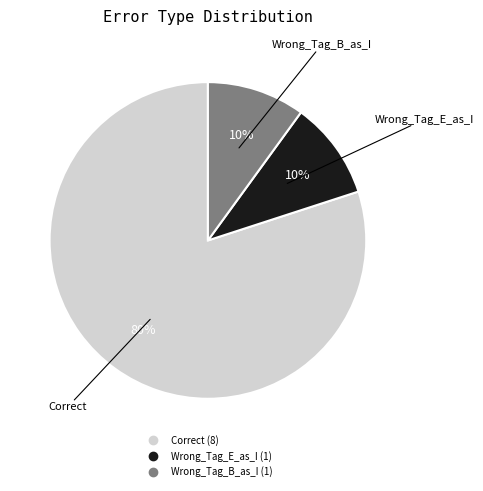

Between Wrong_Tag_B_as_I and Correct, which is larger?

Correct